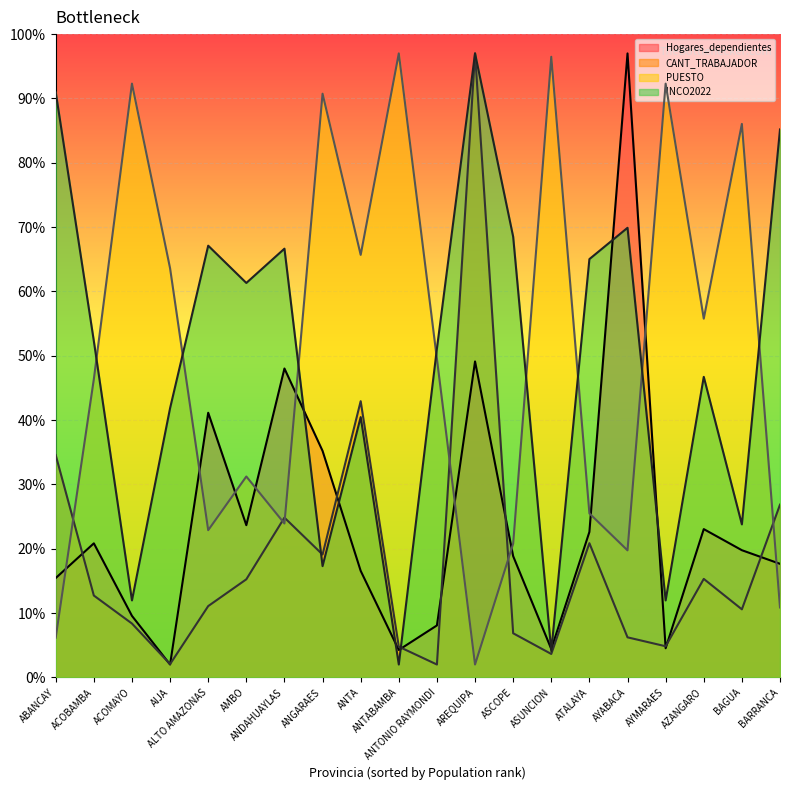

Where does the CANT_TRABAJADOR series first go above 12?

ABANCAY